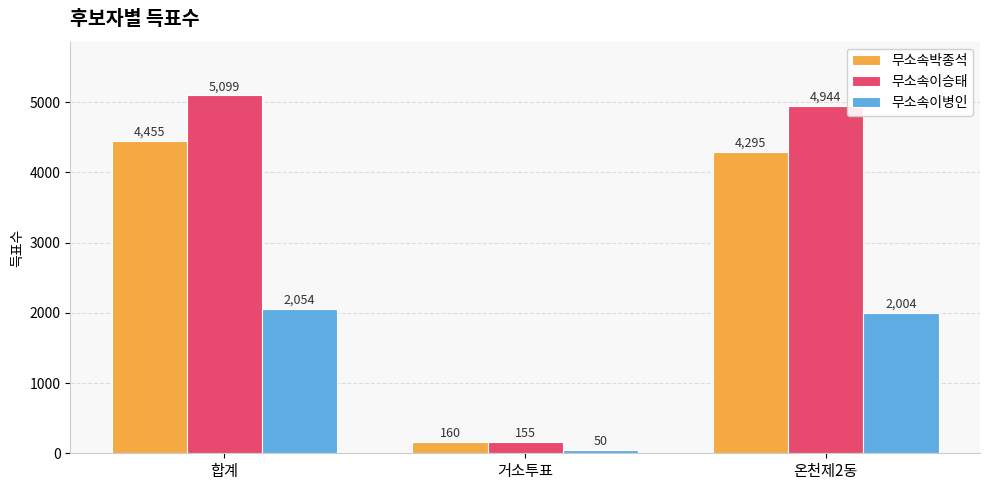

At which category is the sum across all series the highest?

합계